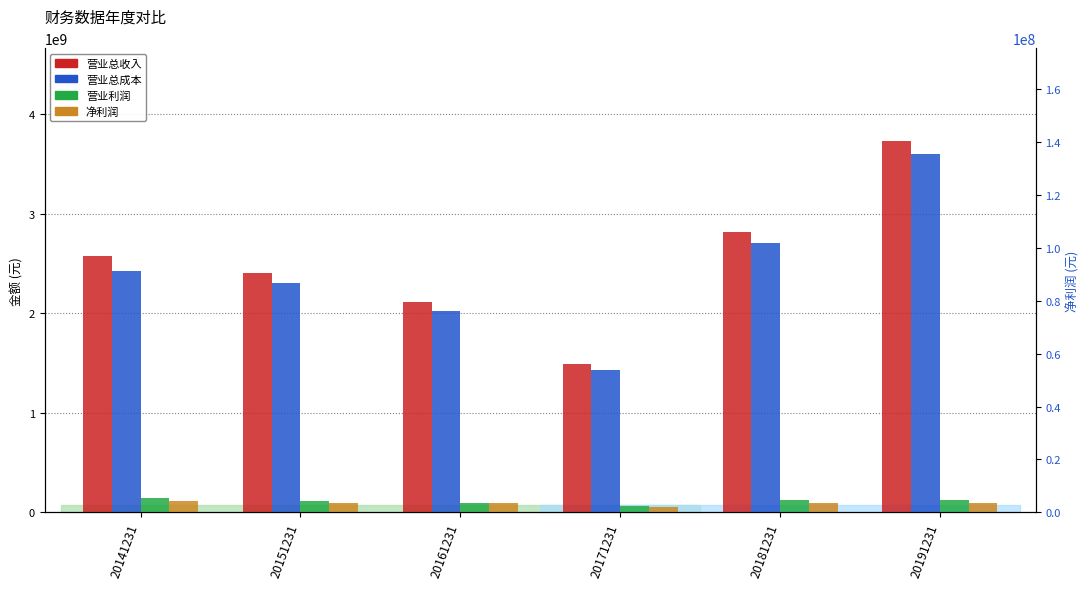

How many bars are there in each group?

4